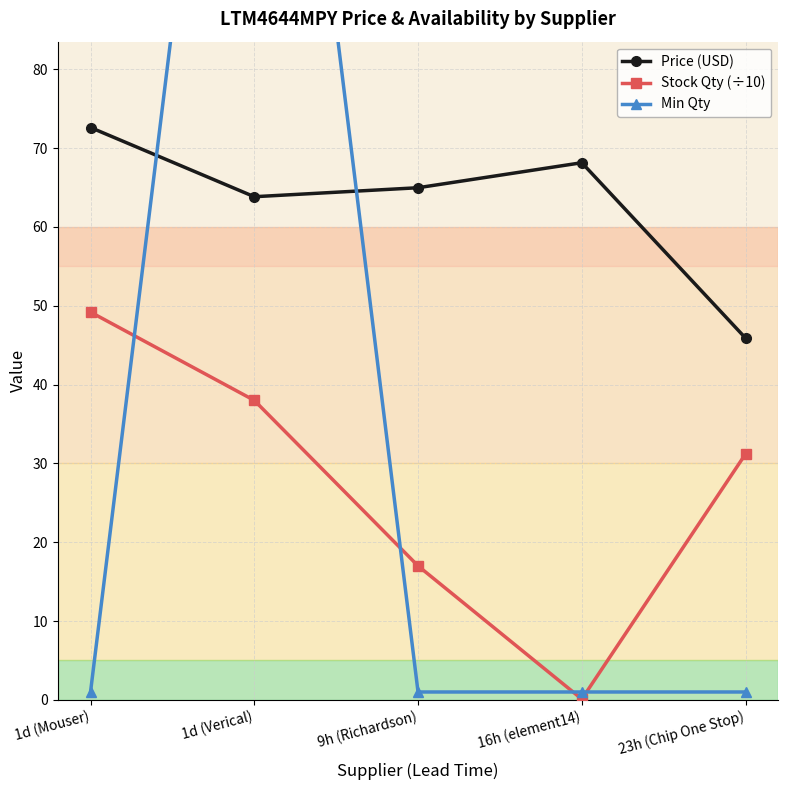

What is the average value of the Min Qty series?

34.8